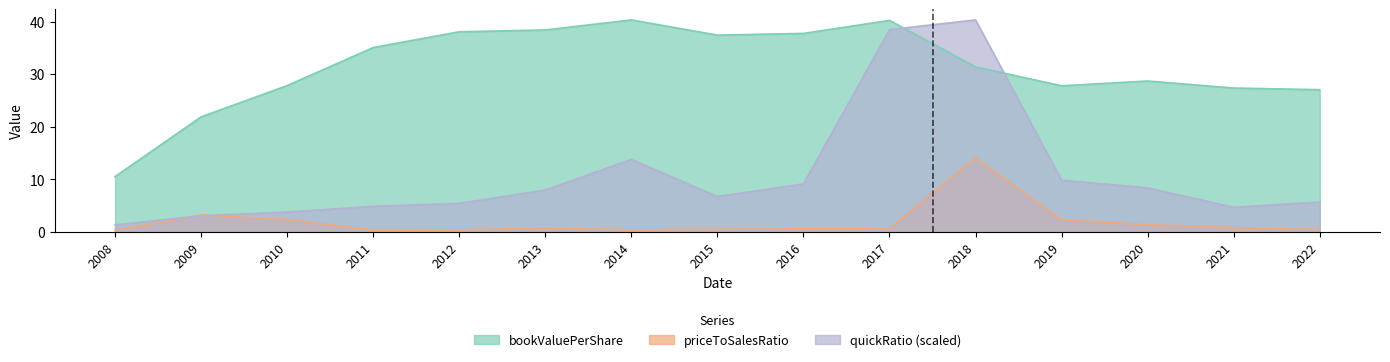

Where is the first local minimum for quickRatio?

2015